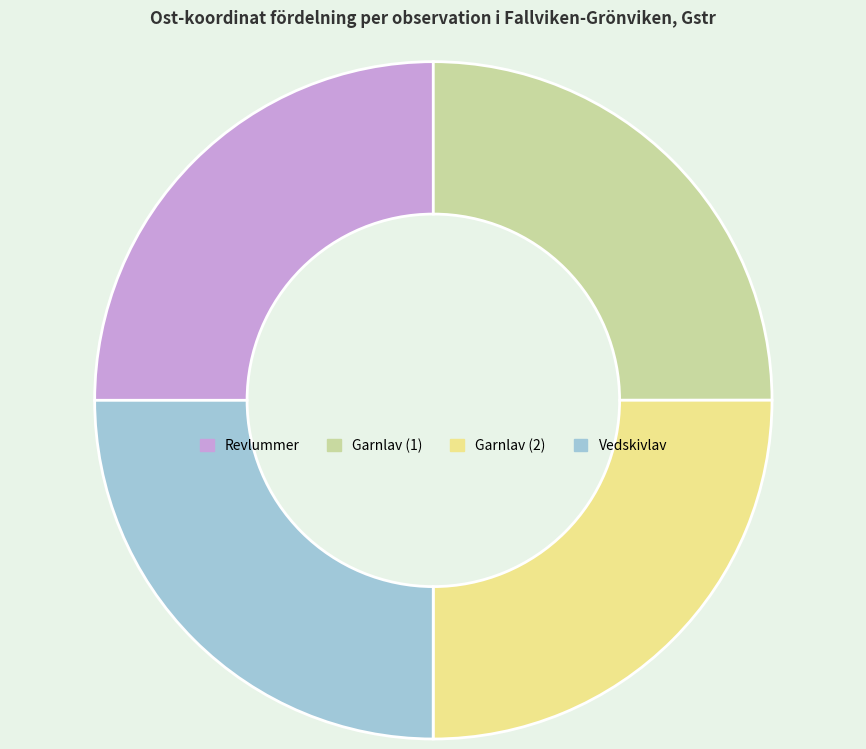

Does any single category account for the majority?

No